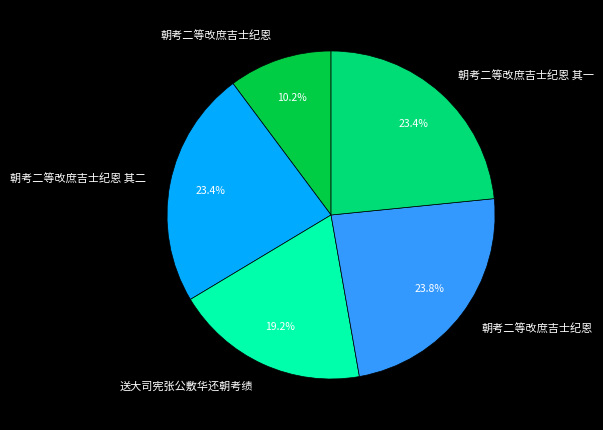

Does any single category account for the majority?

No